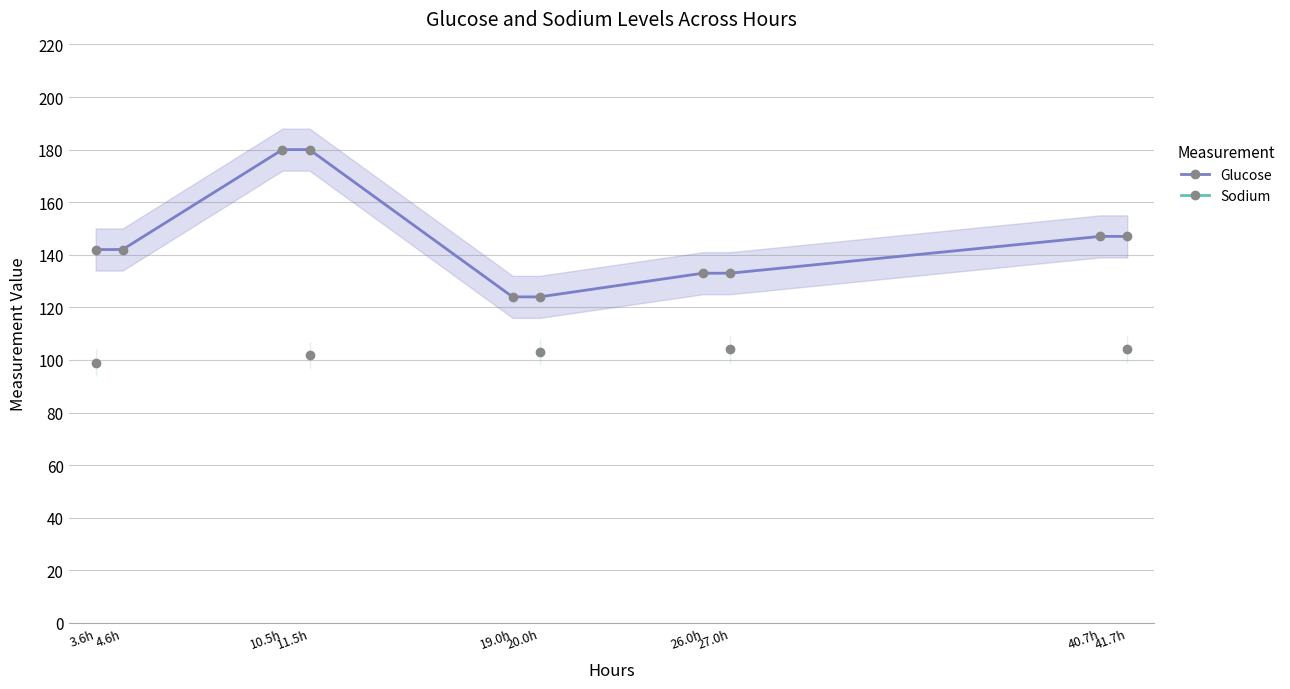

What is the difference between the Glucose values at 41.7h and 11.5h?

33